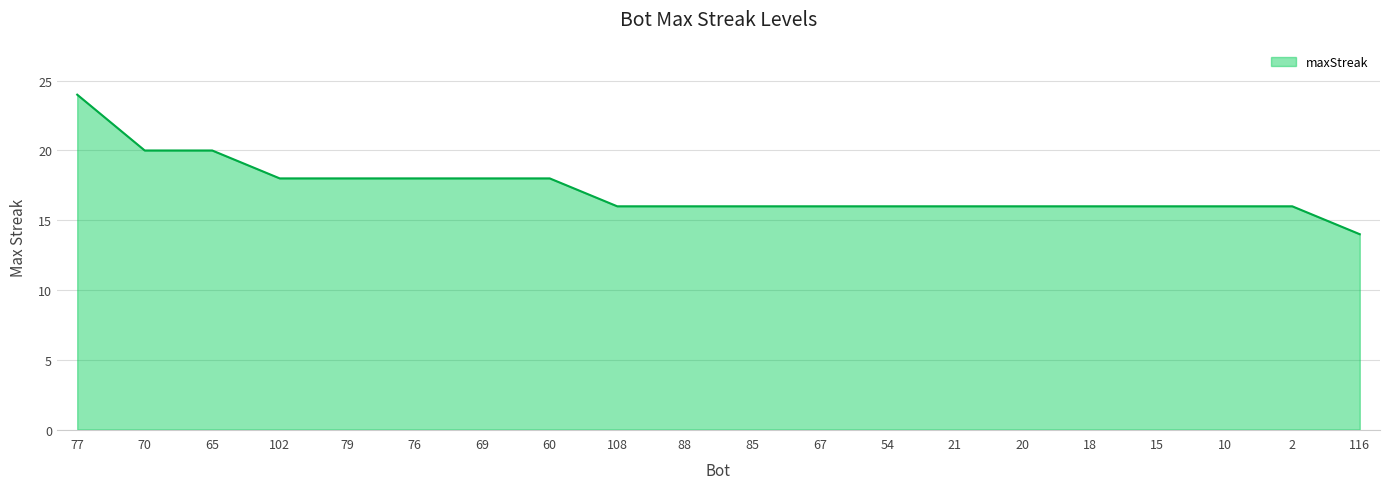

How many lines are shown in the chart?

1